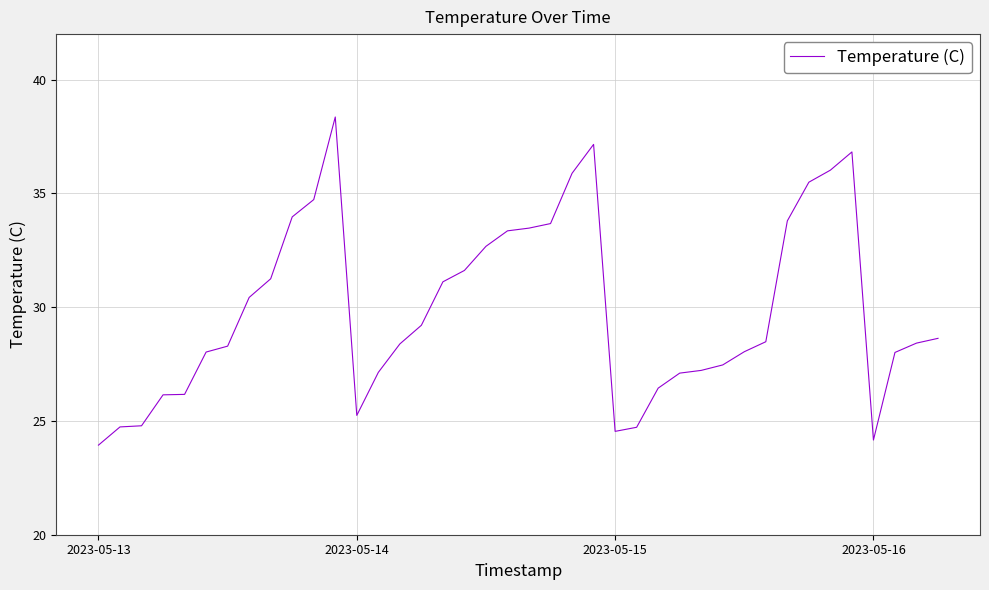

What is the greatest value displayed?

38.4